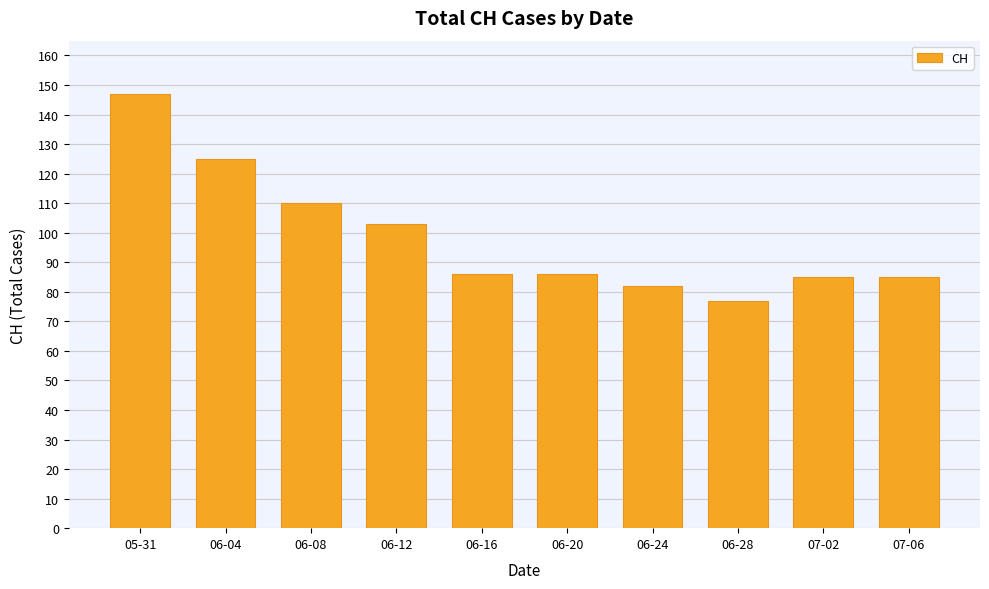

What is the label of the 3rd bar from the left?

06-08